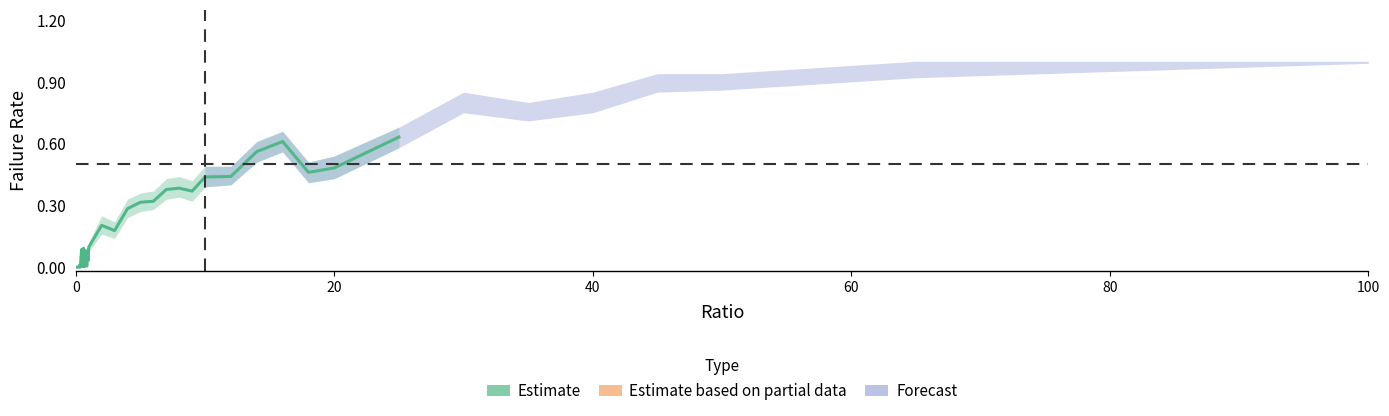

True or false: the data shows -0.4 at 20.

False